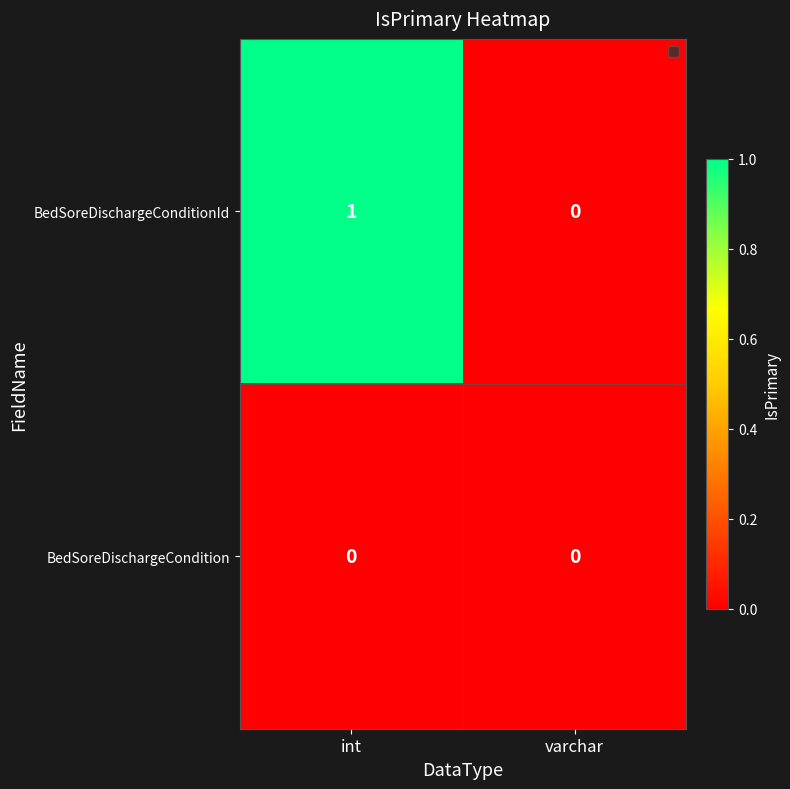

Reading left to right, list all the values displayed in this chart.

BedSoreDischargeConditionId: int=1	varchar=0
BedSoreDischargeCondition: int=0	varchar=0